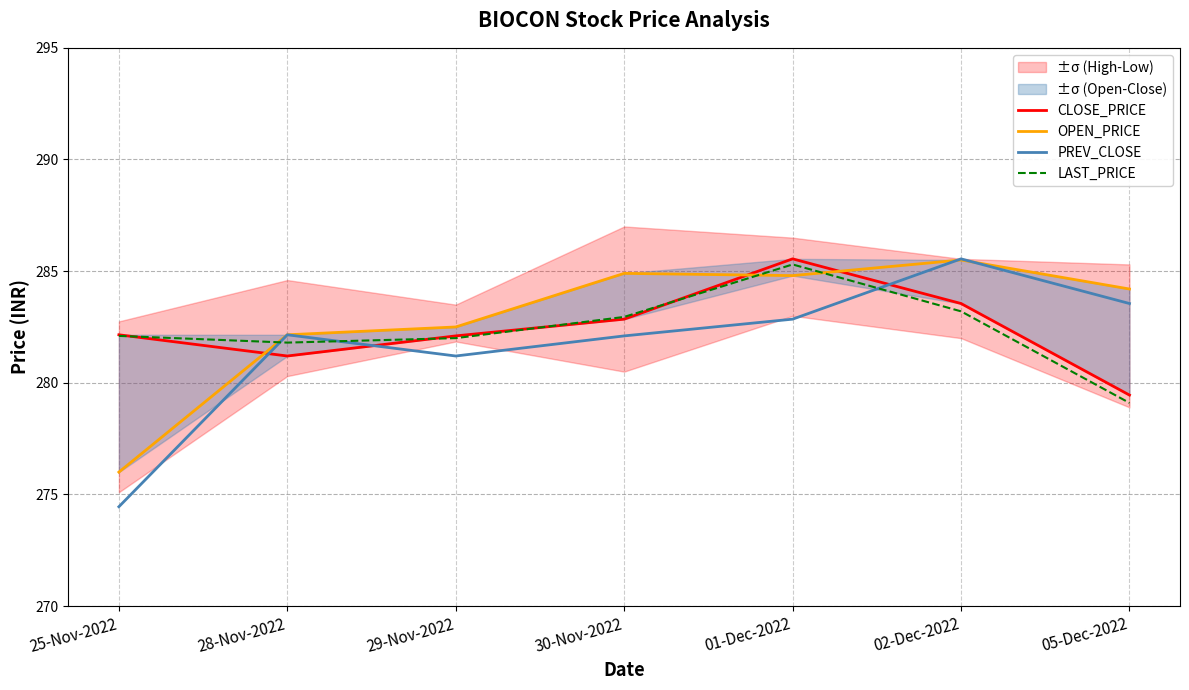

What is the label of the 4th point from the left?

30-Nov-2022